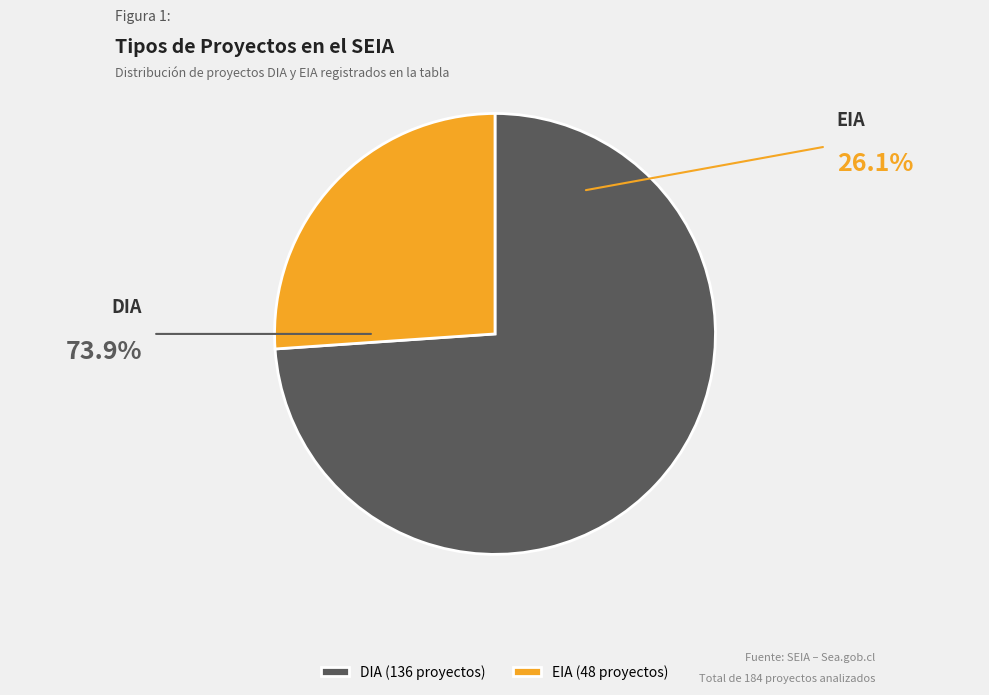

Rank the categories by value from lowest to highest.

EIA, DIA